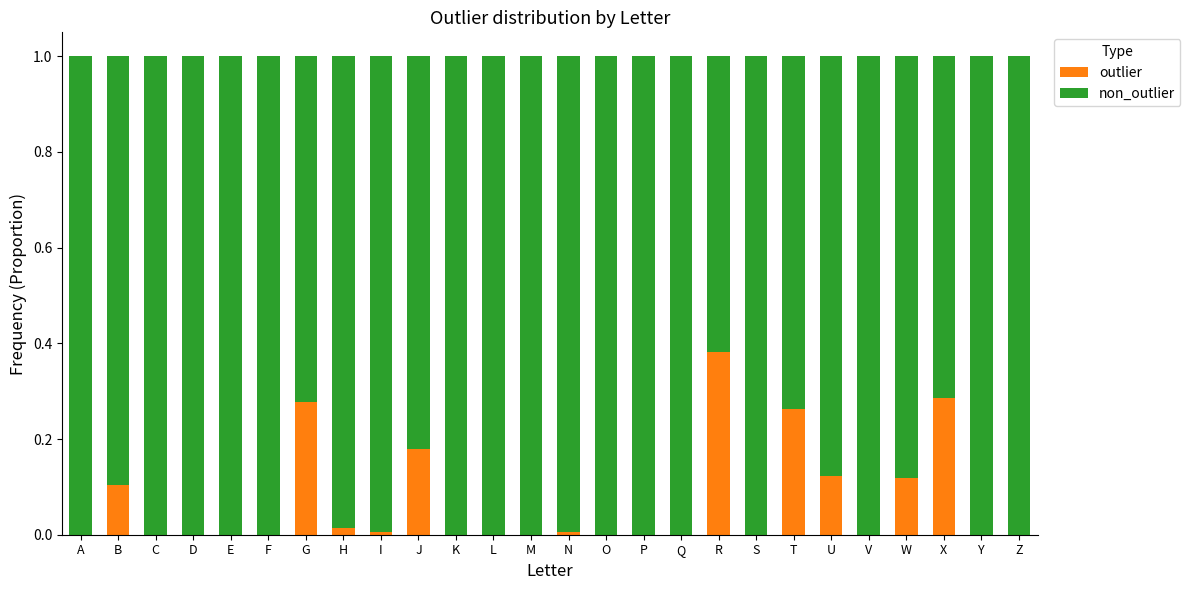

What are all the series names shown in the legend?

outlier, non_outlier